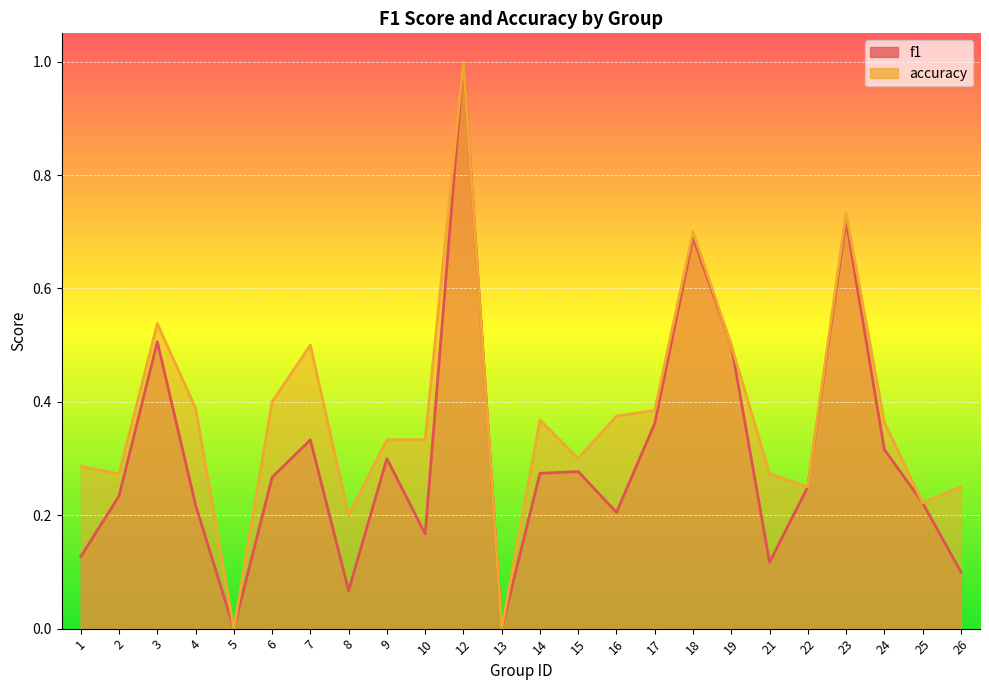

At which category is the sum across all series the highest?

12